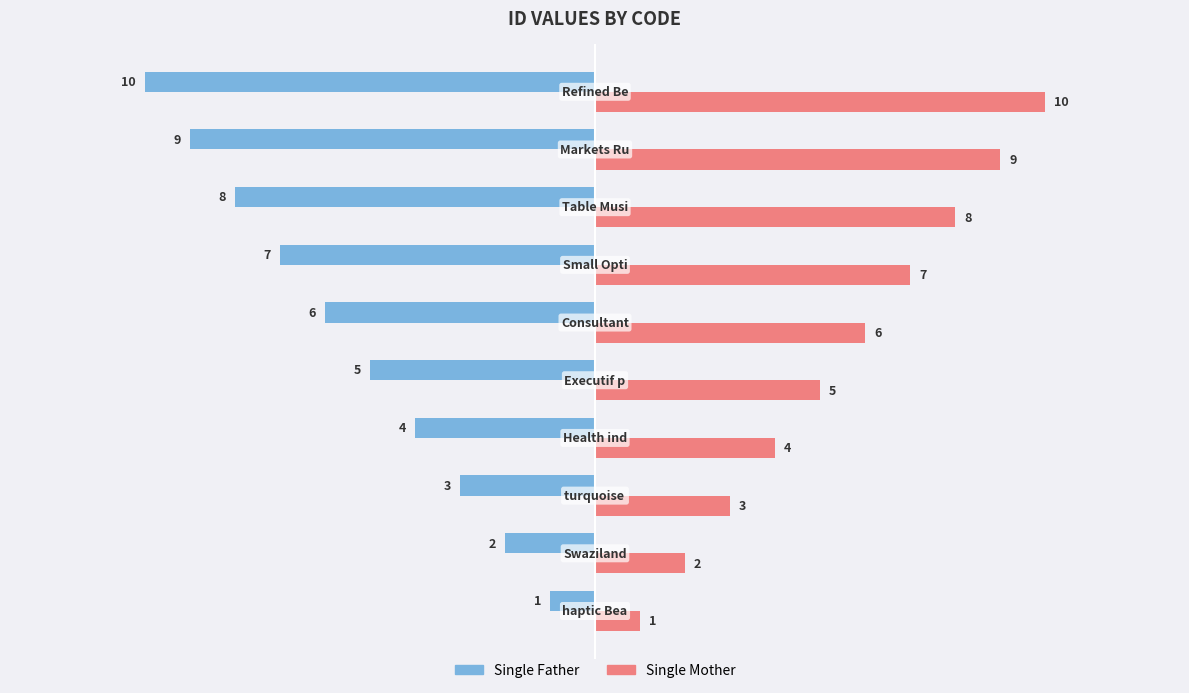

Which series has the largest total across all categories?

Single Mother